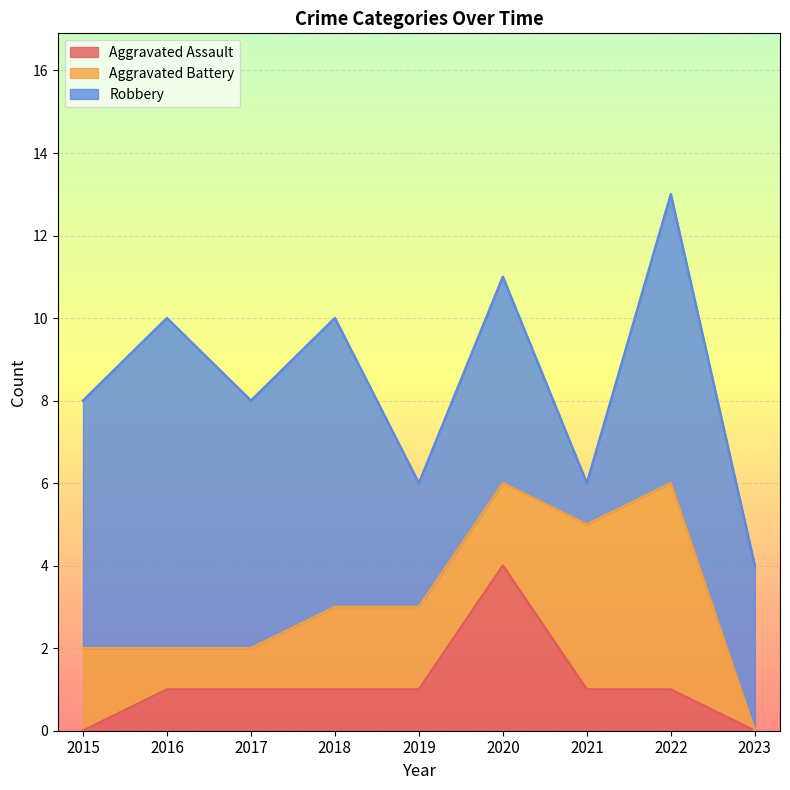

How many lines are shown in the chart?

3